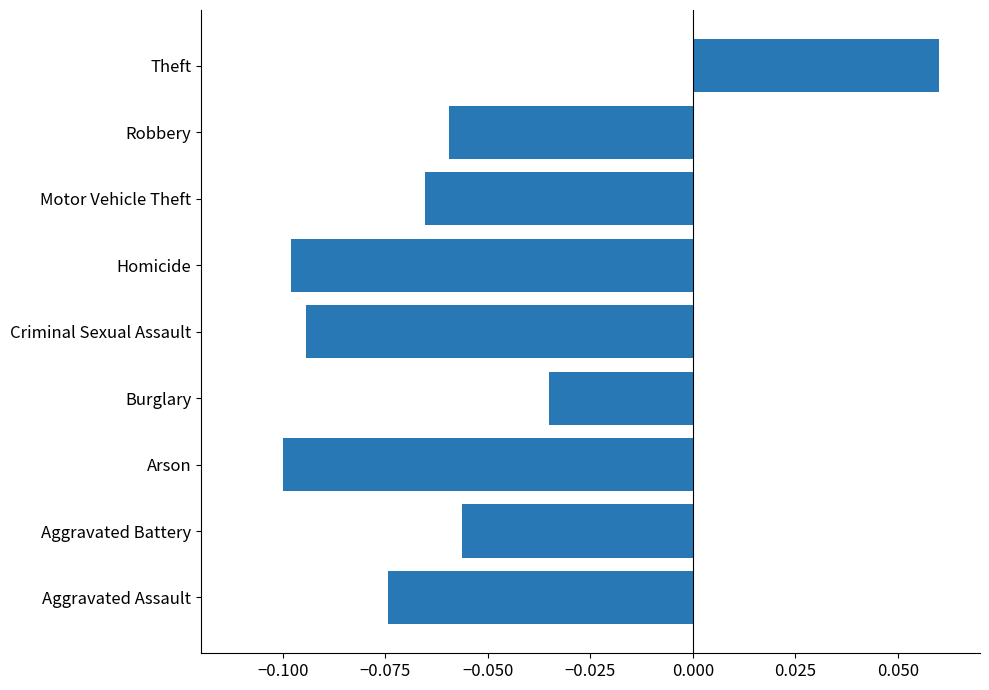

How many positive values are there?

1